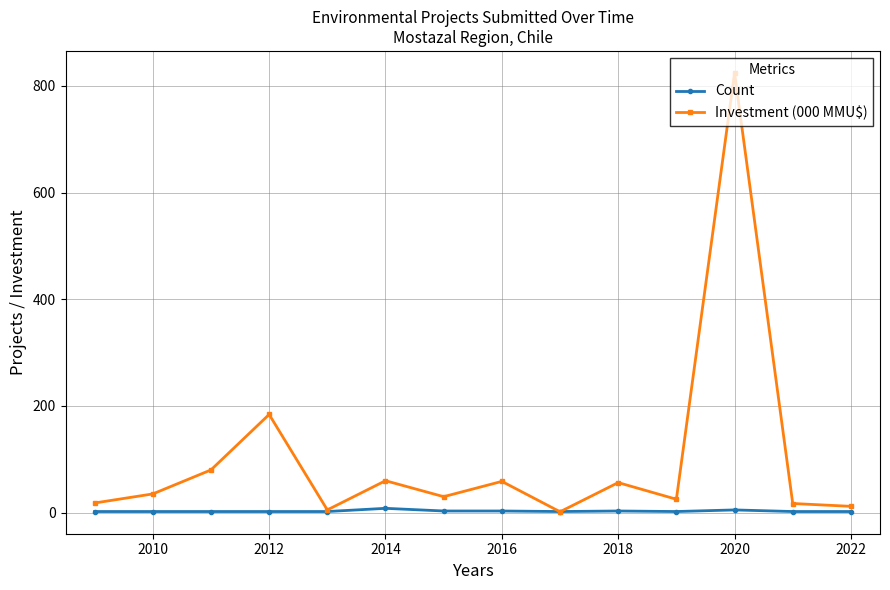

What is the highest value of the Investment (000 MMU$) series?

824.4